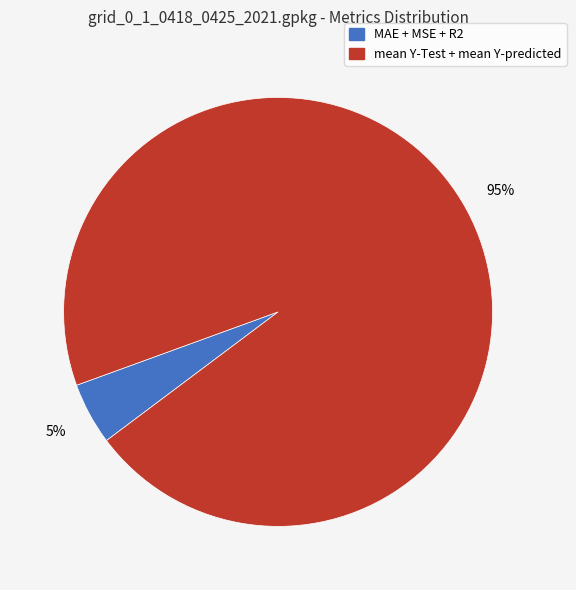

Is there any slice that represents more than half of the pie?

Yes